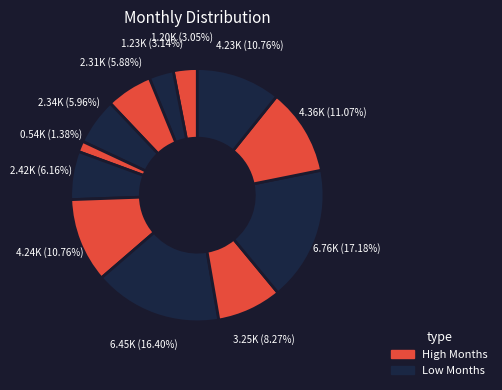

How many segments does this pie chart have?

12